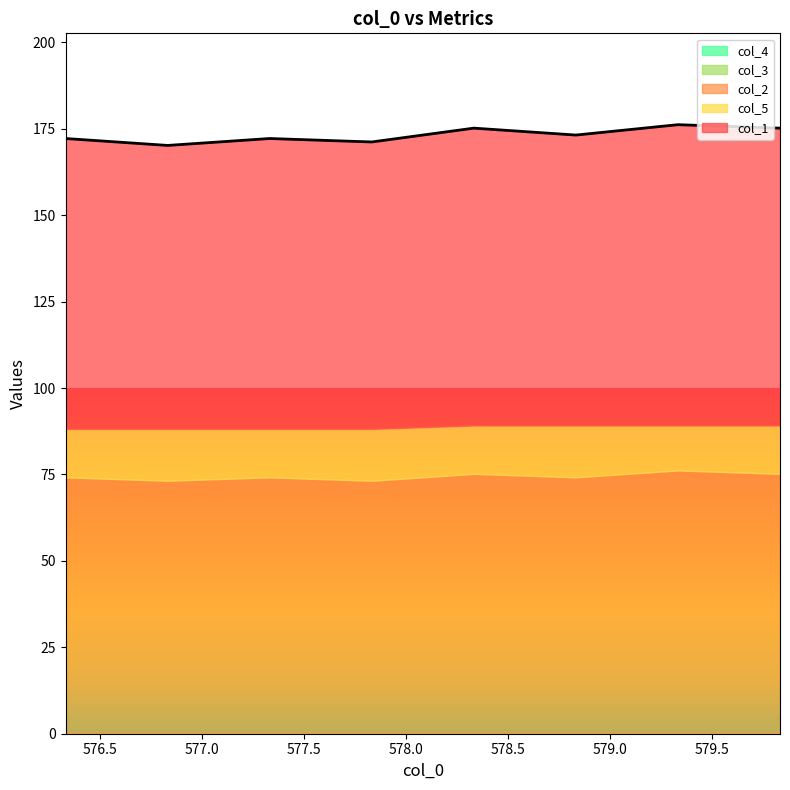

At which label does col_1 first exceed 84?

578.3333333